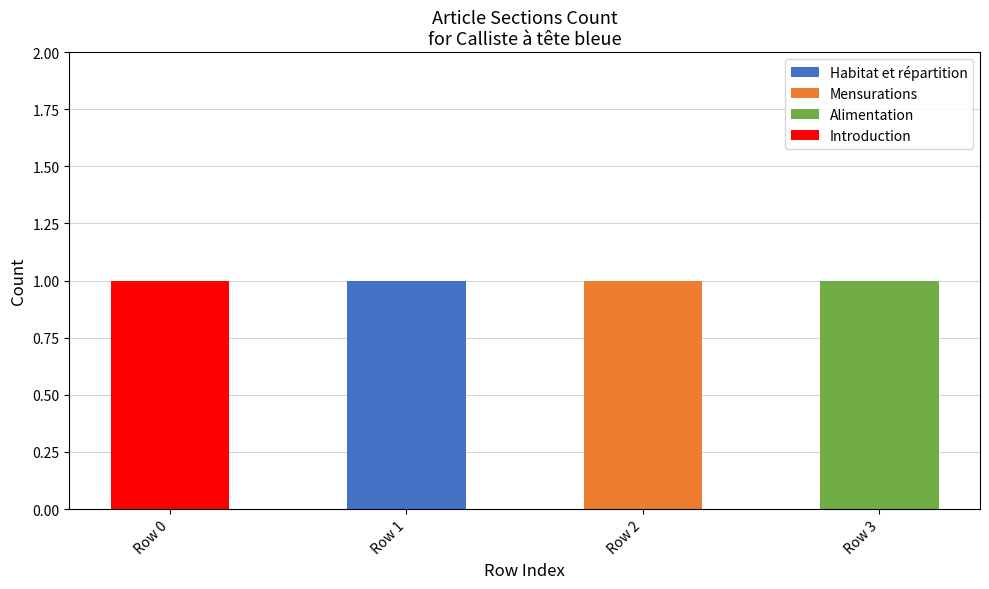

Reading left to right, what are the values for Habitat et répartition?

Row 0=0	Row 1=1	Row 2=0	Row 3=0